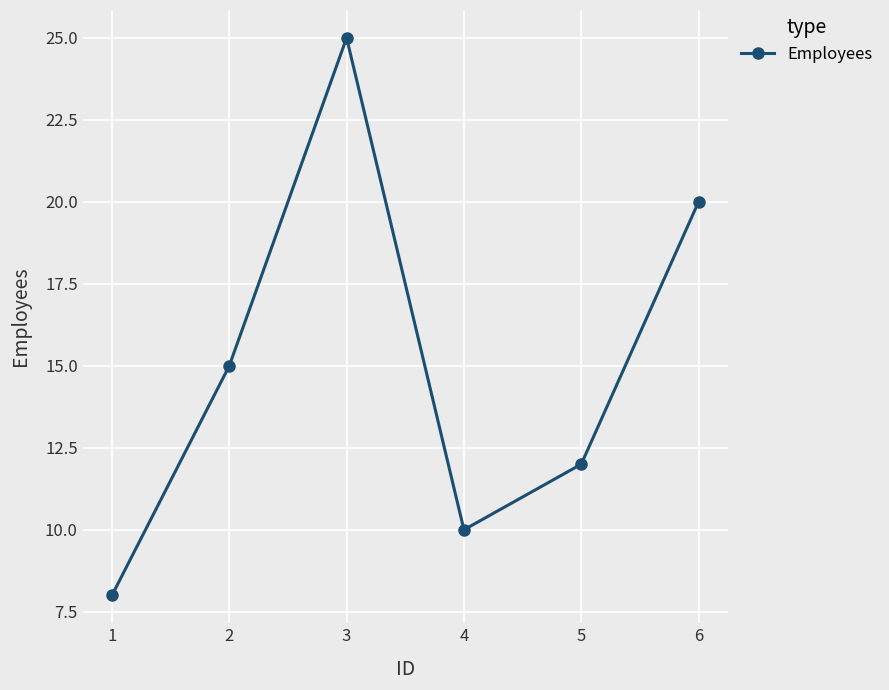

True or false: the data shows 6 at 4.

False